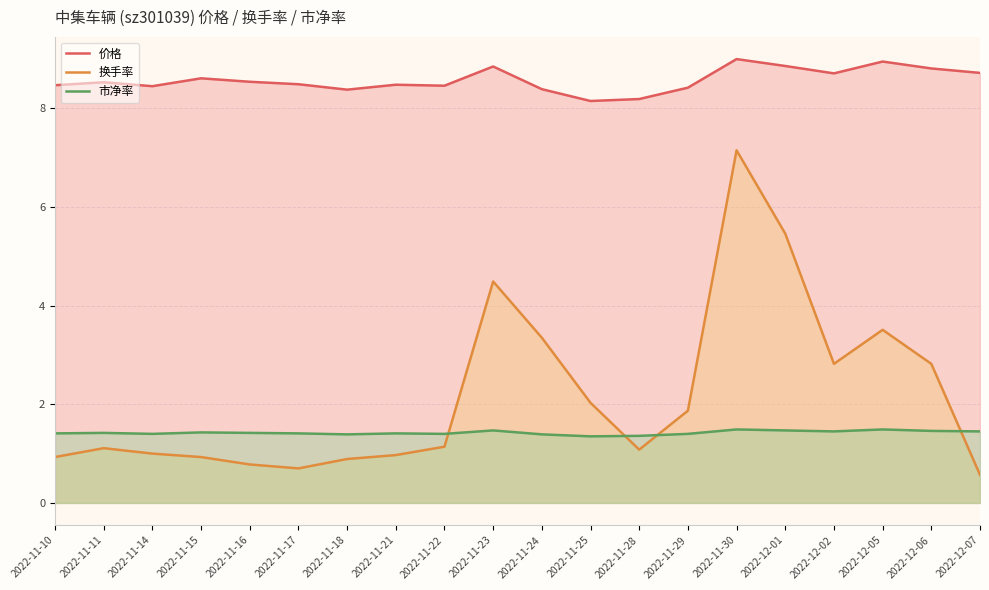

How many interior local peaks does the 市净率 series have?

6